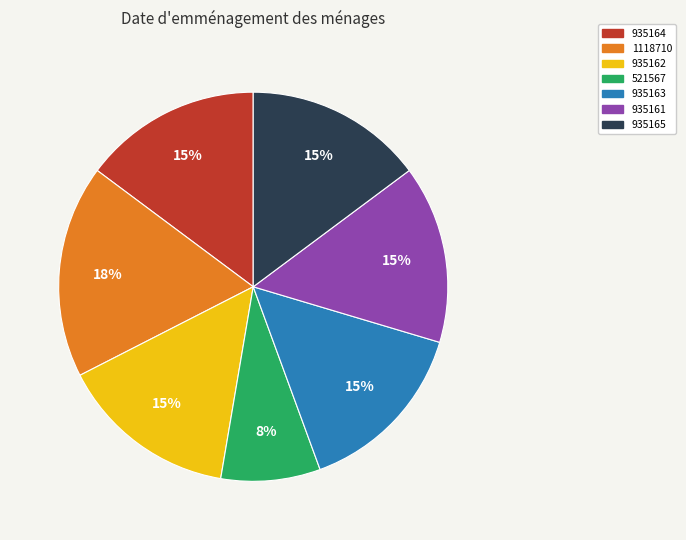

To the nearest percent, what portion does 521567 represent?

8%